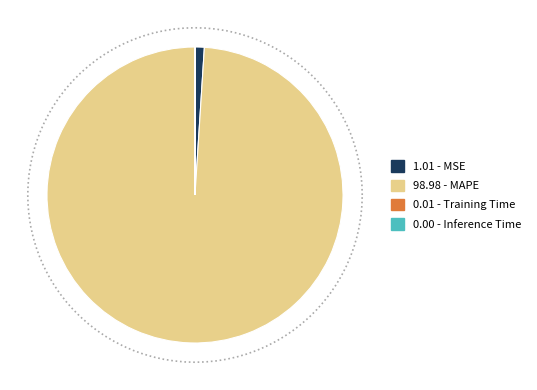

Does Inference Time account for over 50% of the chart?

No